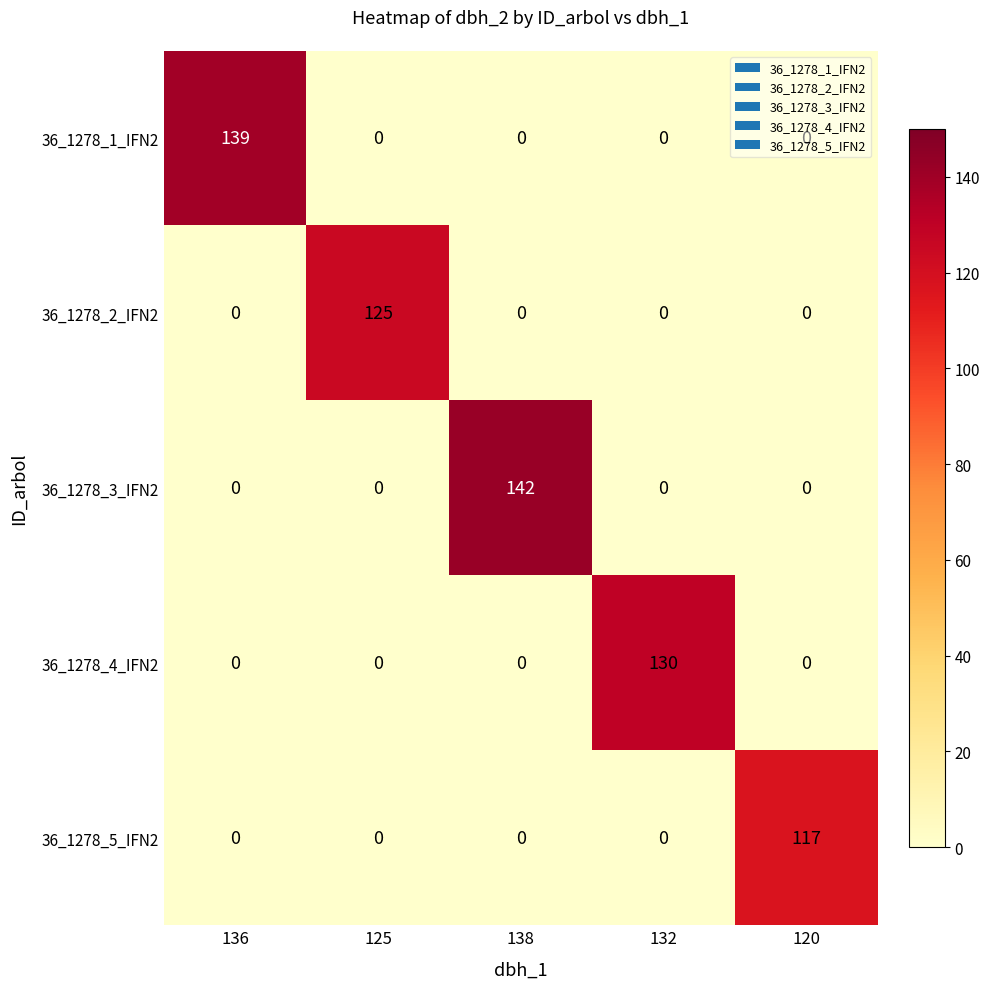

Rank the series by their maximum value, from highest to lowest.

36_1278_3_IFN2, 36_1278_1_IFN2, 36_1278_4_IFN2, 36_1278_2_IFN2, 36_1278_5_IFN2